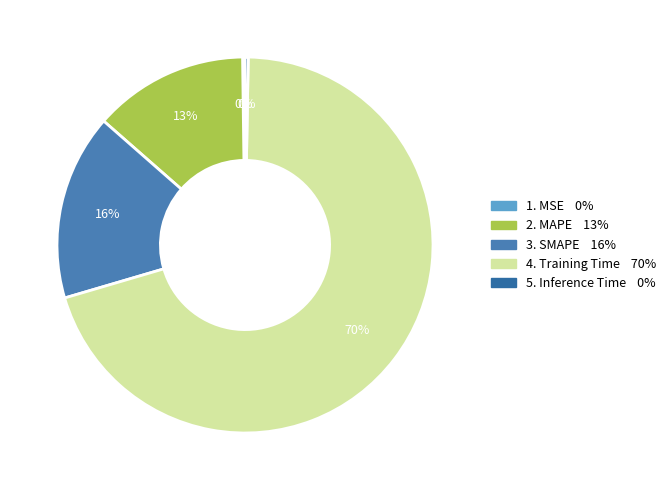

Which category has the smallest portion of the pie?

MSE